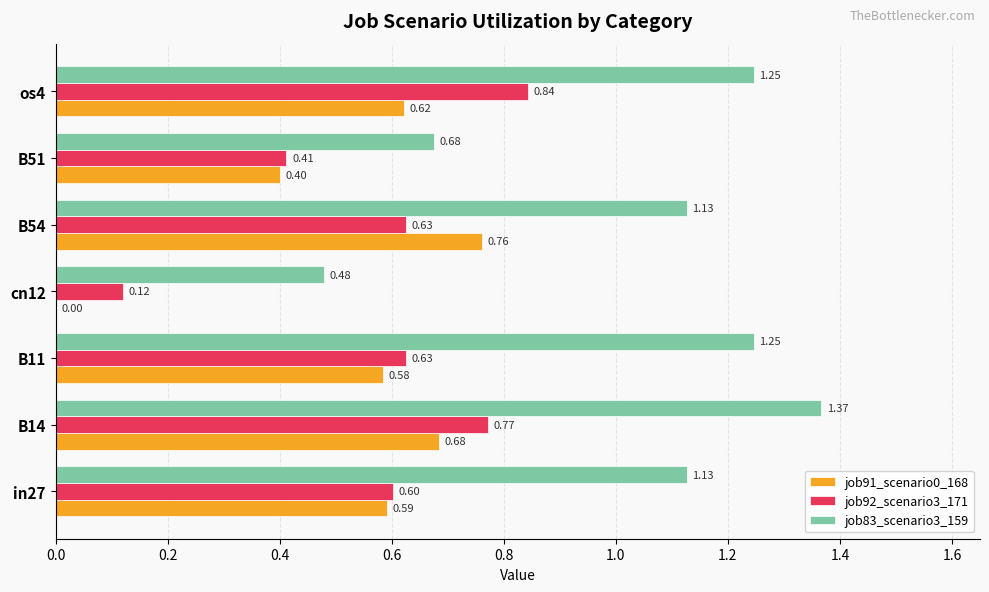

What are all the series names shown in the legend?

job91_scenario0_168, job92_scenario3_171, job83_scenario3_159